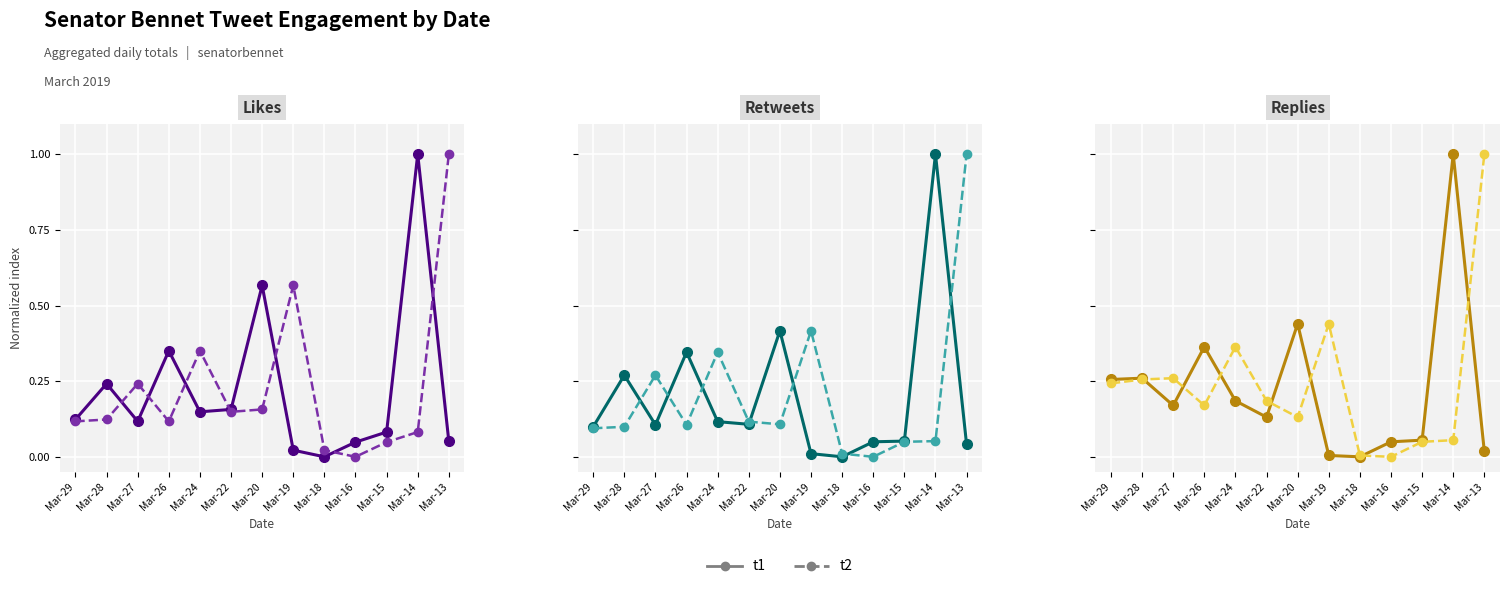

Is it true that t1 equals 0.0 at Mar-19?

True